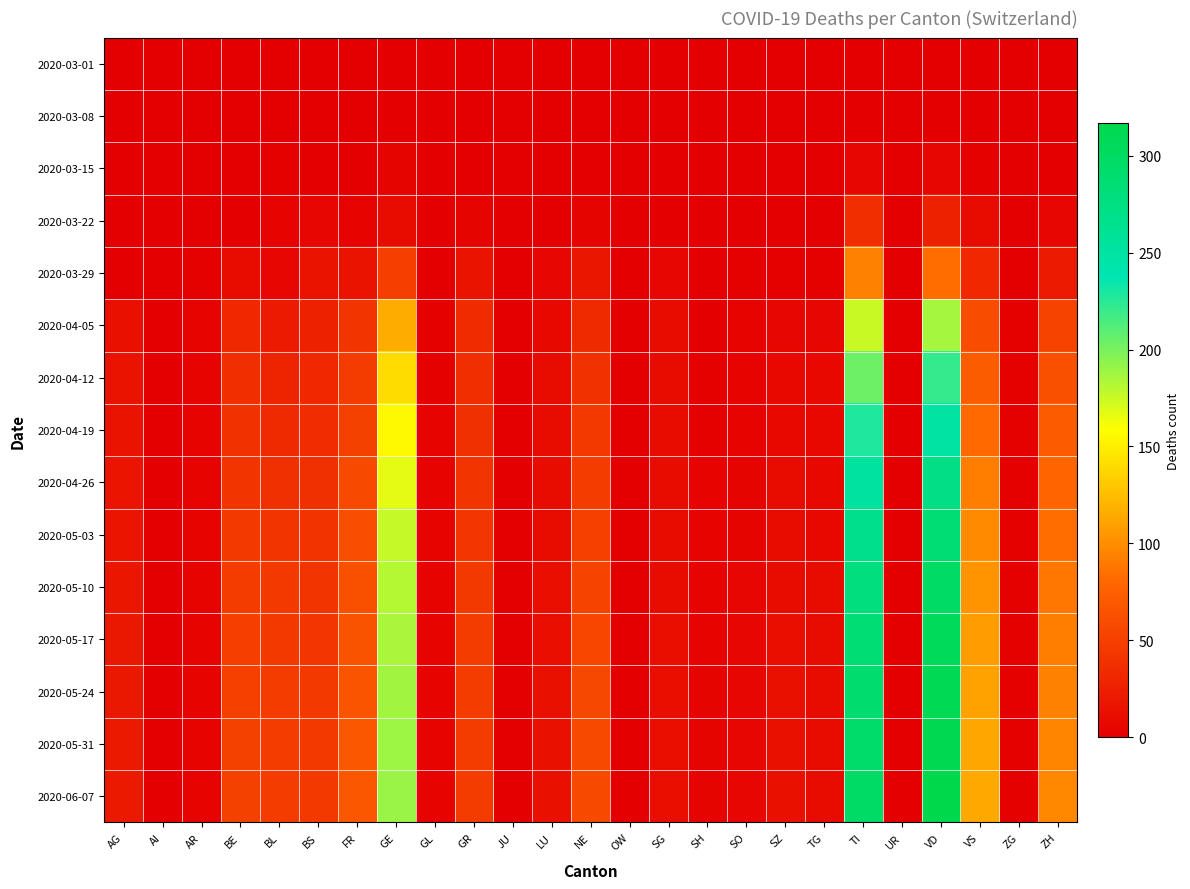

List the series in order of their peak value, highest first.

2020-06-07, 2020-05-31, 2020-05-24, 2020-05-17, 2020-05-10, 2020-05-03, 2020-04-26, 2020-04-19, 2020-04-12, 2020-04-05, 2020-03-29, 2020-03-22, 2020-03-15, 2020-03-08, 2020-03-01